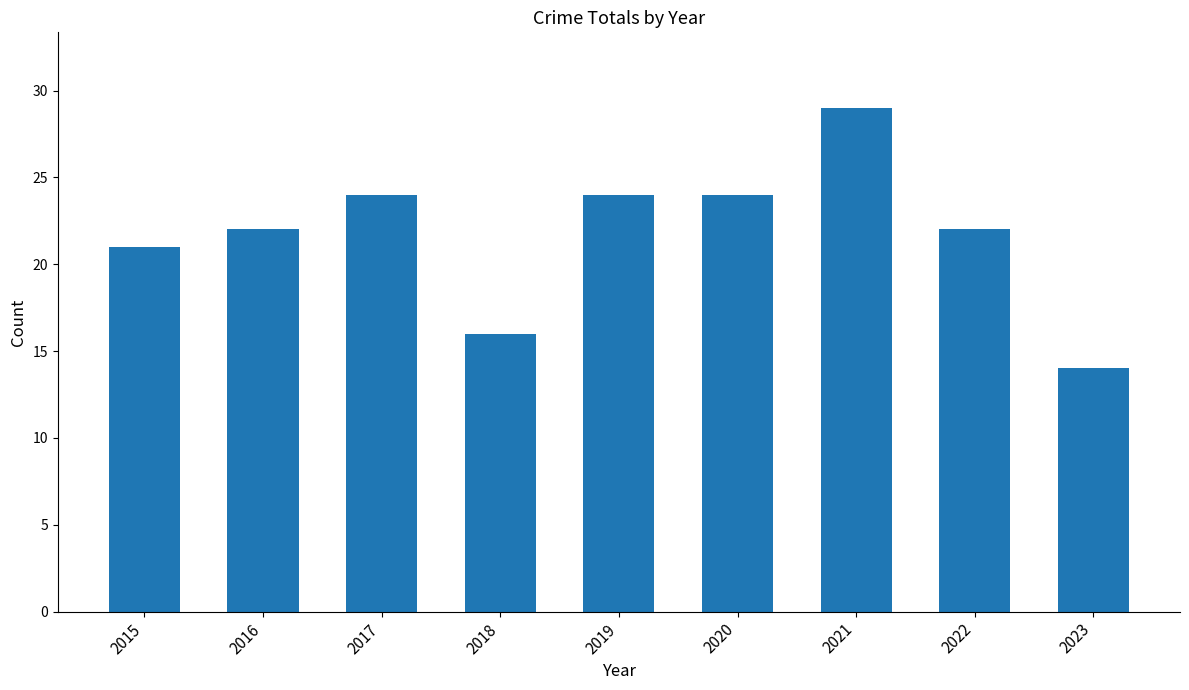

What is the value of the 4th bar from the left?

16